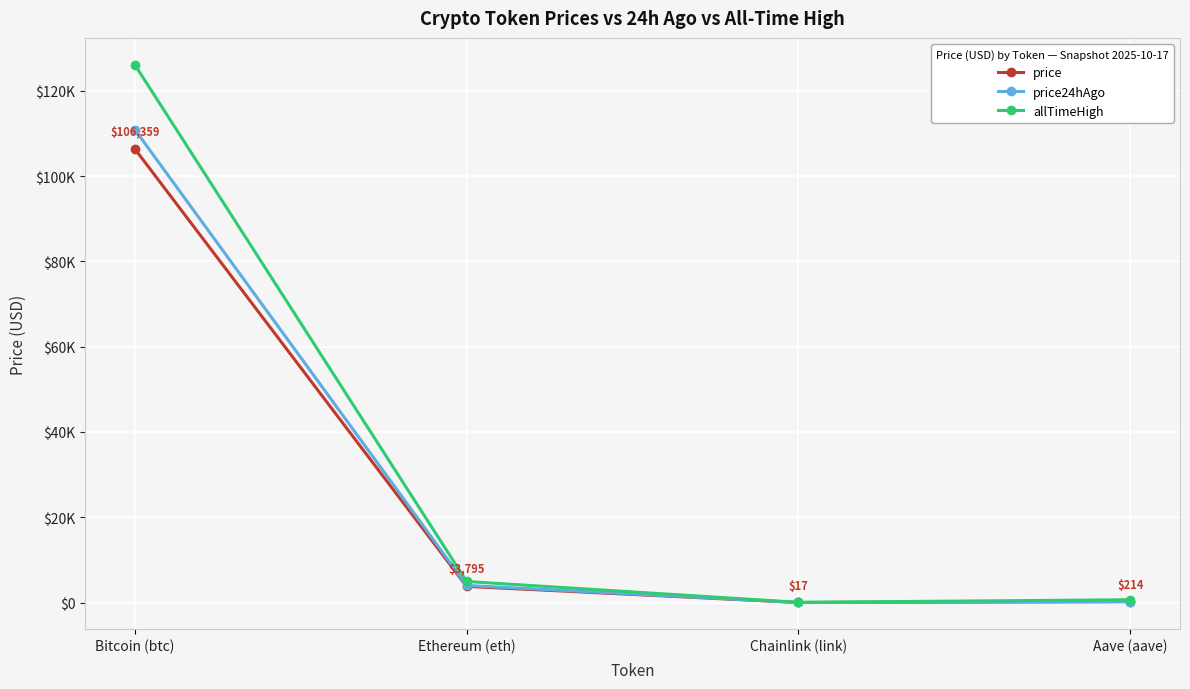

What are all the series names shown in the legend?

price, price24hAgo, allTimeHigh